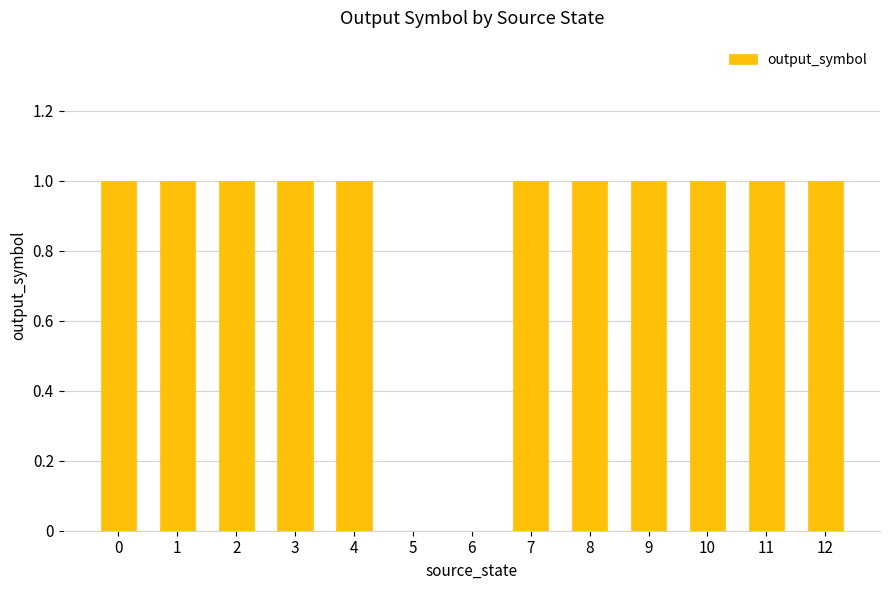

How many series are shown in this chart?

1